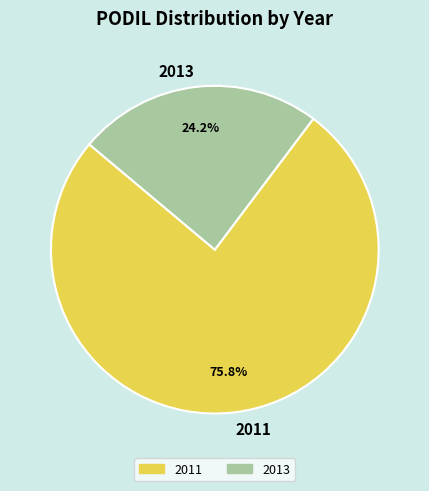

How many segments does this pie chart have?

2